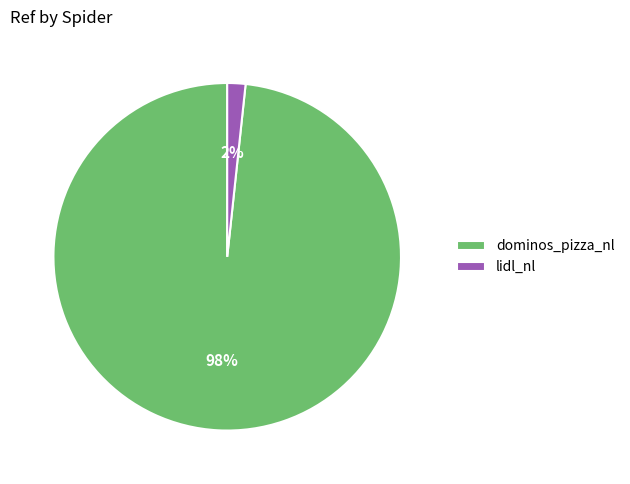

Does lidl_nl represent more than half of the total?

No